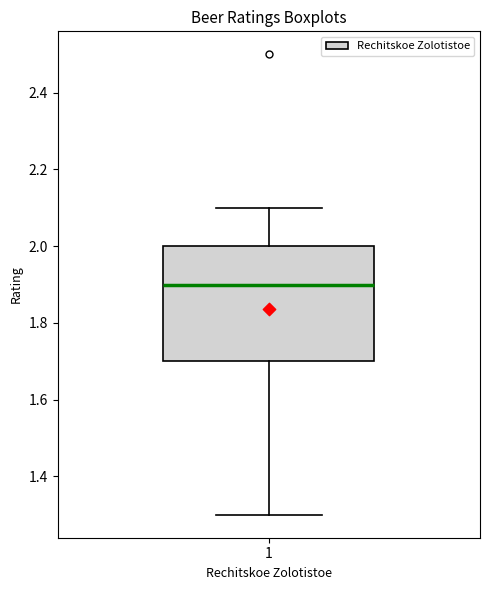

Where does the median line of the box at x = 1 sit on the y-axis? The values are not printed on the chart, so give them approximately, as read against the axis.

1.9